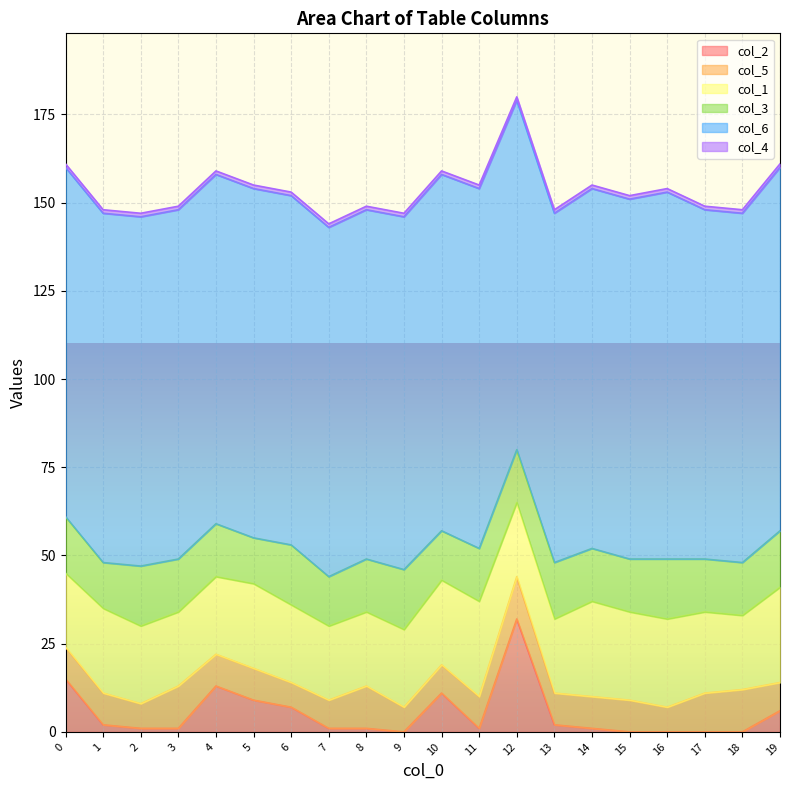

Which category has the highest value across all series?

16